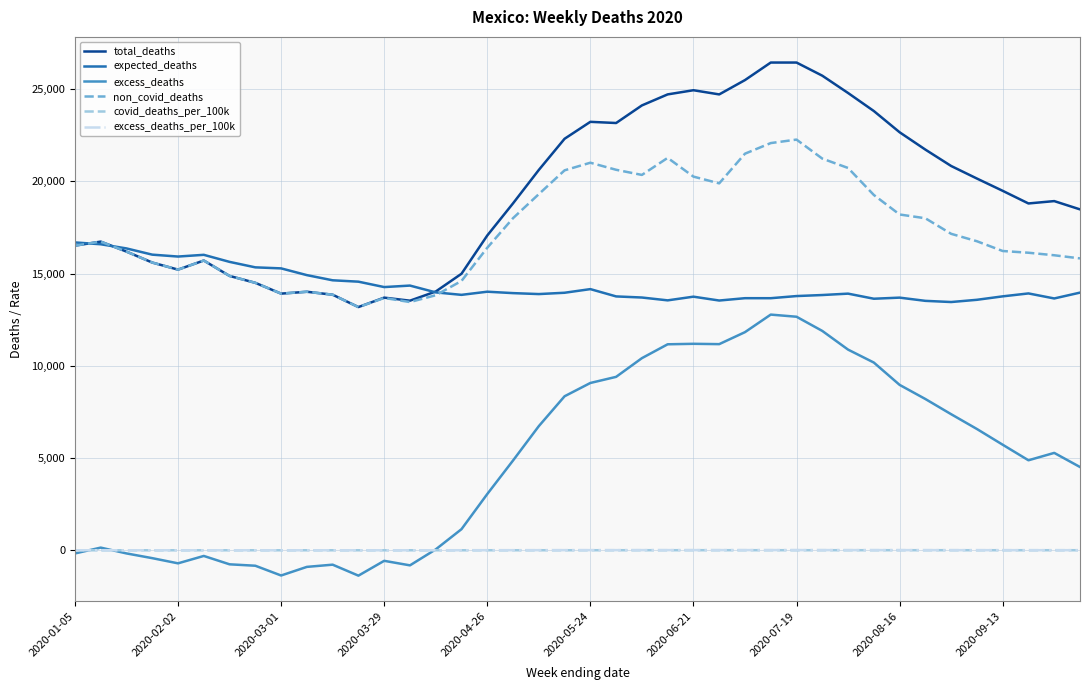

Which series has the widest spread of values?

excess_deaths